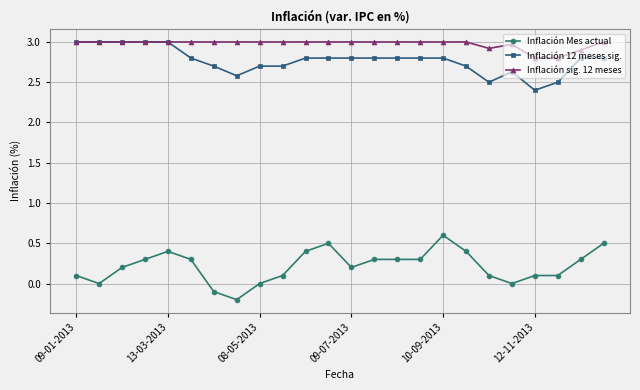

What is the value of the Inflación 12 meses sig. point at the 3rd from the left?

3.0